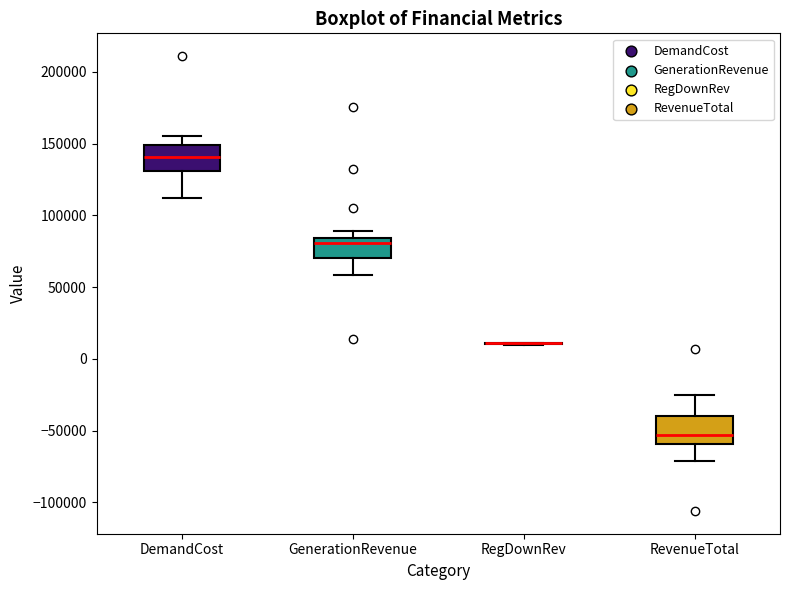

Reading left to right, read every box against the y-axis: the position of its median line, the range the box covers, and the ends of its whiskers. The values are not printed on the chart, so give them approximately, as read against the axis.

DemandCost: median 140000, box 130000 to 150000, whiskers 110000 to 155000
GenerationRevenue: median 80000, box 70000 to 85000, whiskers 60000 to 90000
RegDownRev: box collapsed to a line at 10000, whiskers 10000 to 10000
RevenueTotal: median -55000, box -60000 to -40000, whiskers -70000 to -25000